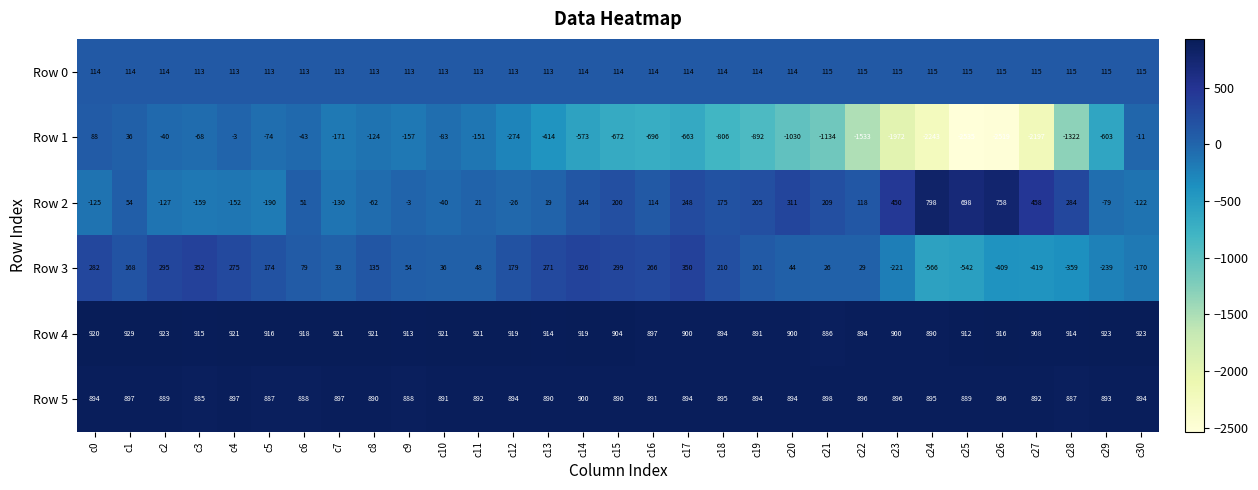

How many distinct data groups are displayed?

6